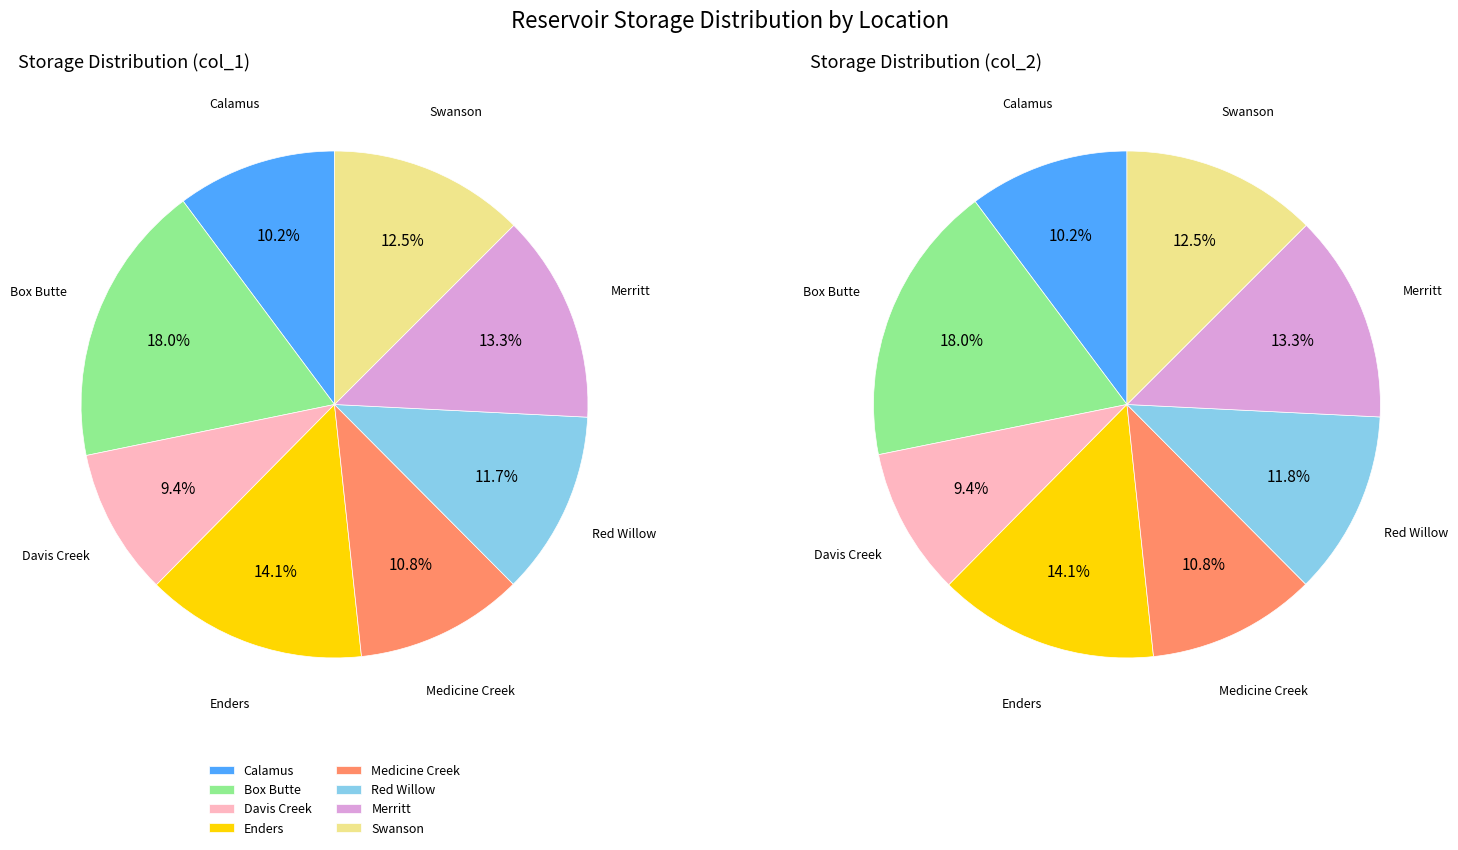

Which category has the smallest portion of the pie?

Davis Creek